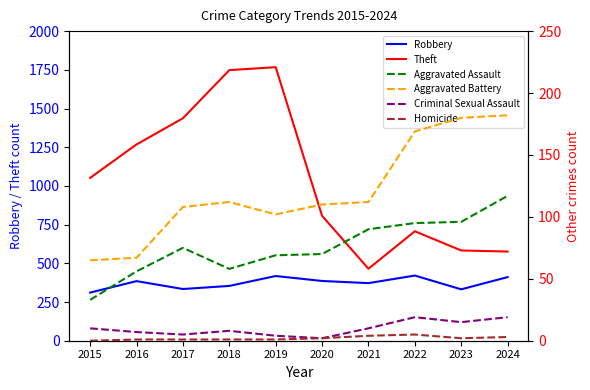

Between 2017 and 2020, which is larger?

2020